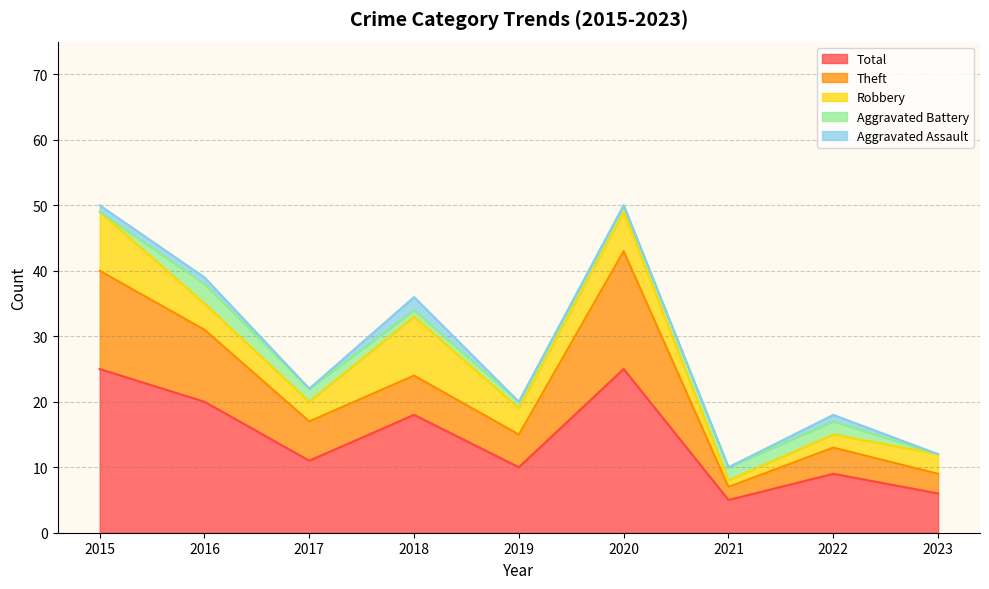

What are all the series names shown in the legend?

Total, Theft, Robbery, Aggravated Battery, Aggravated Assault